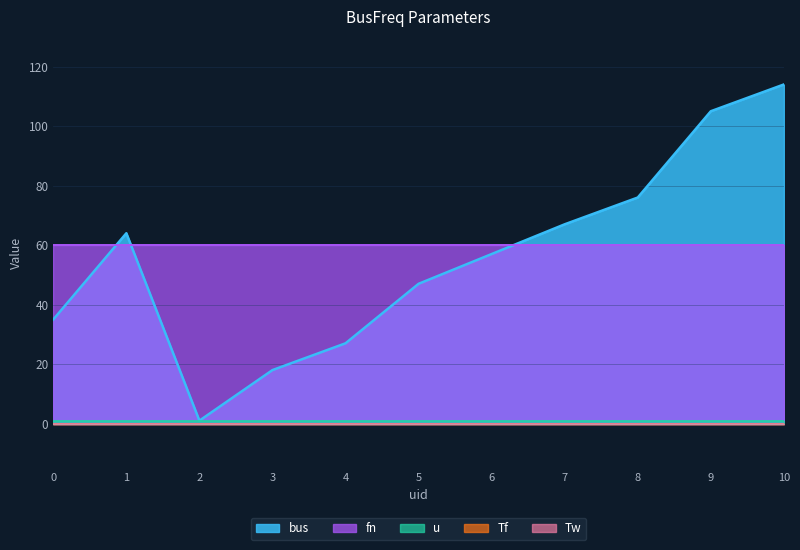

True or false: fn has more than 2 points higher than both neighbors.

False